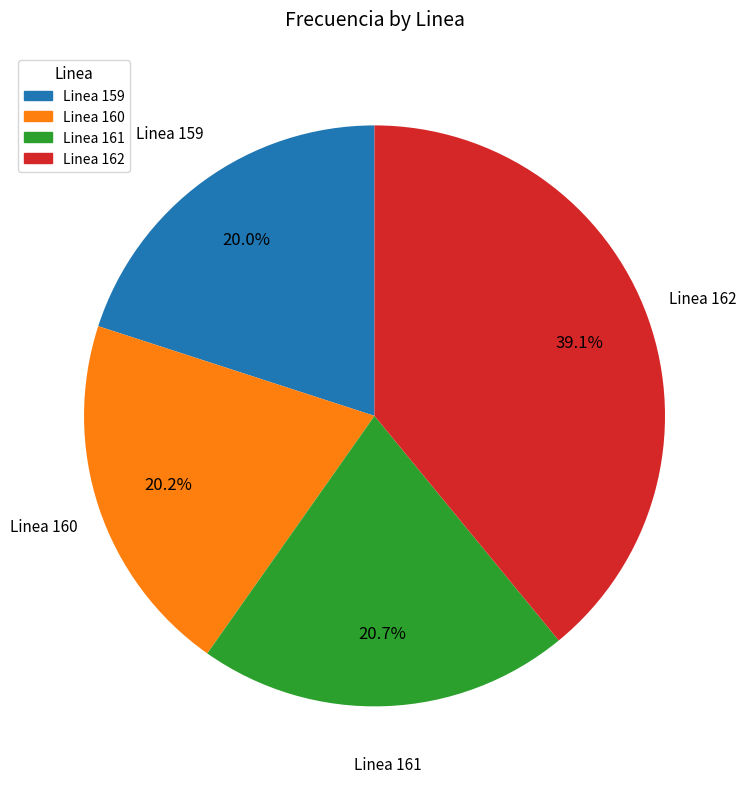

Which slice is the largest?

Linea 162